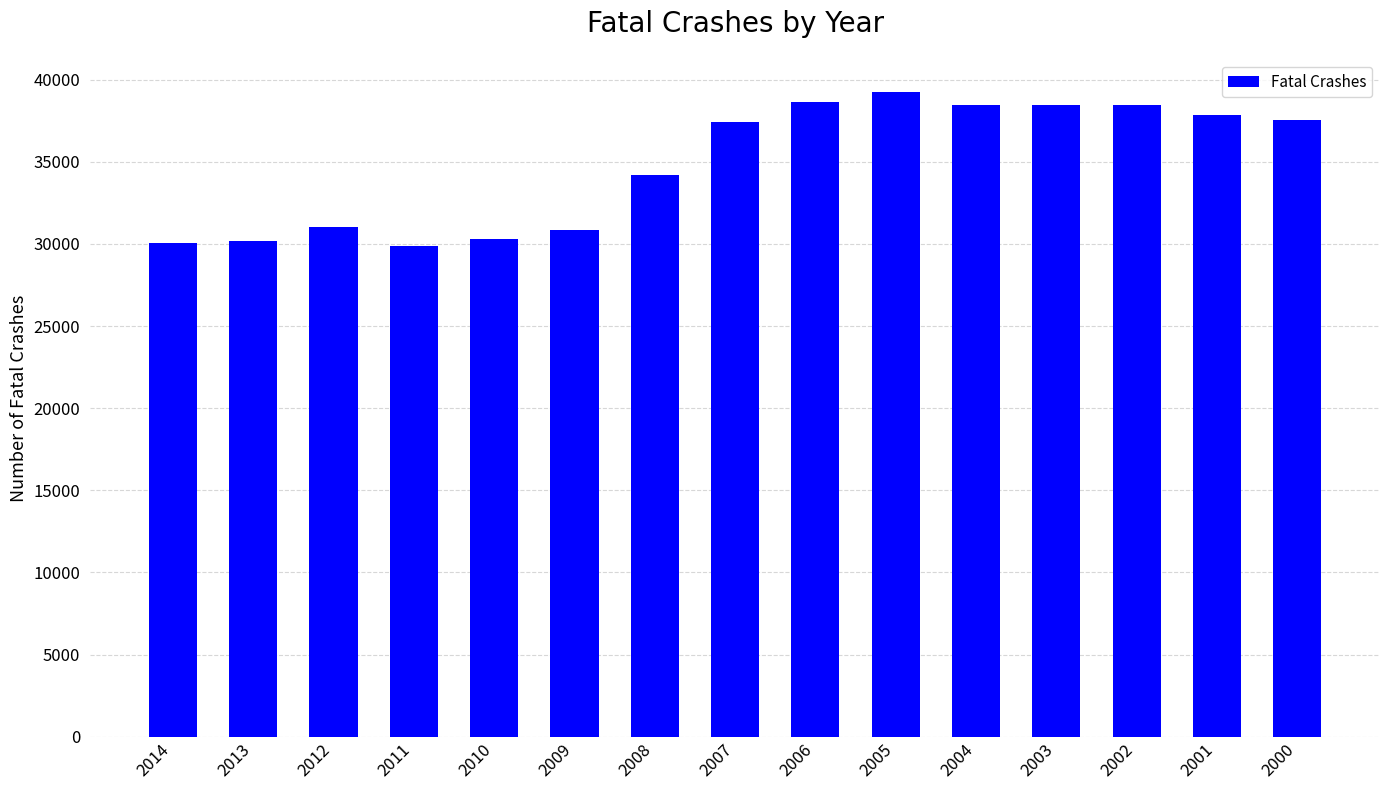

At which category does the chart reach its peak across all series?

2005